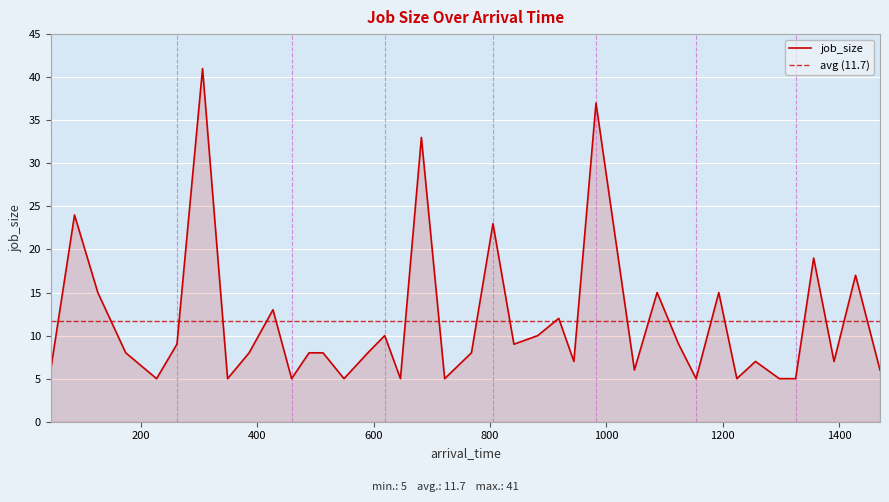

Which label corresponds to the smallest value in the chart?

227